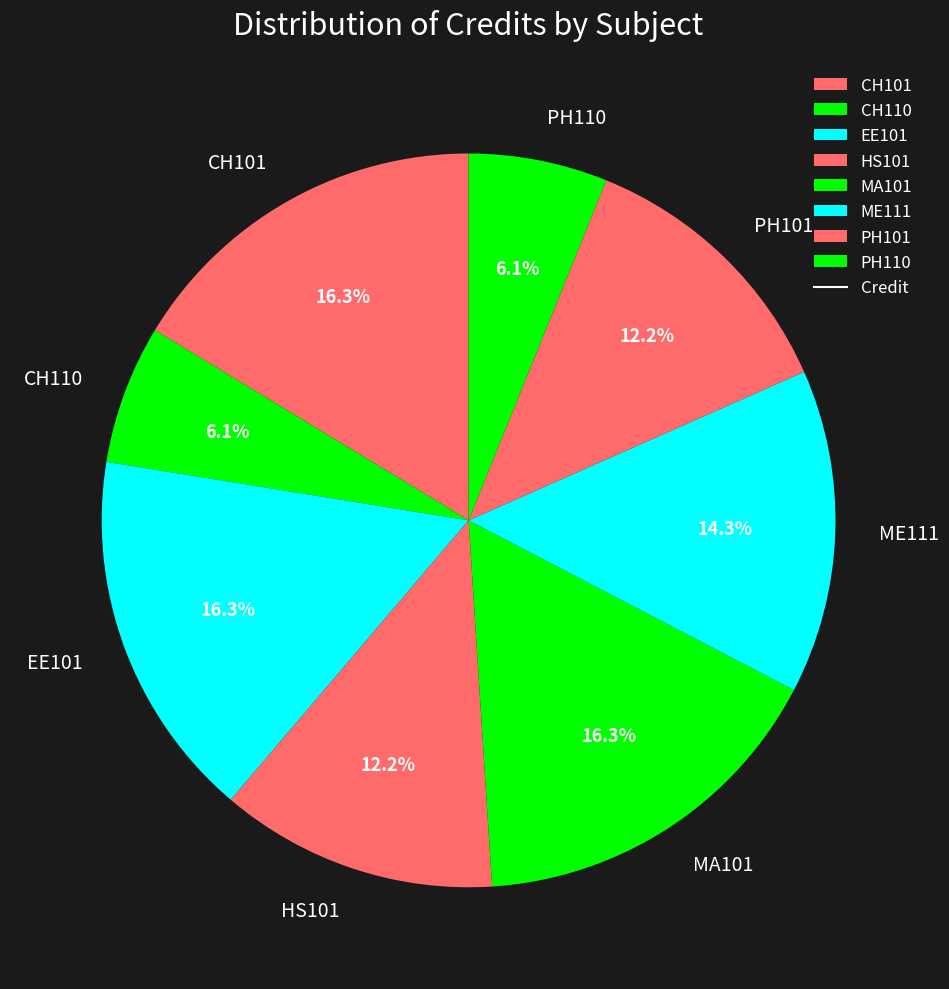

Is there any slice that represents more than half of the pie?

No